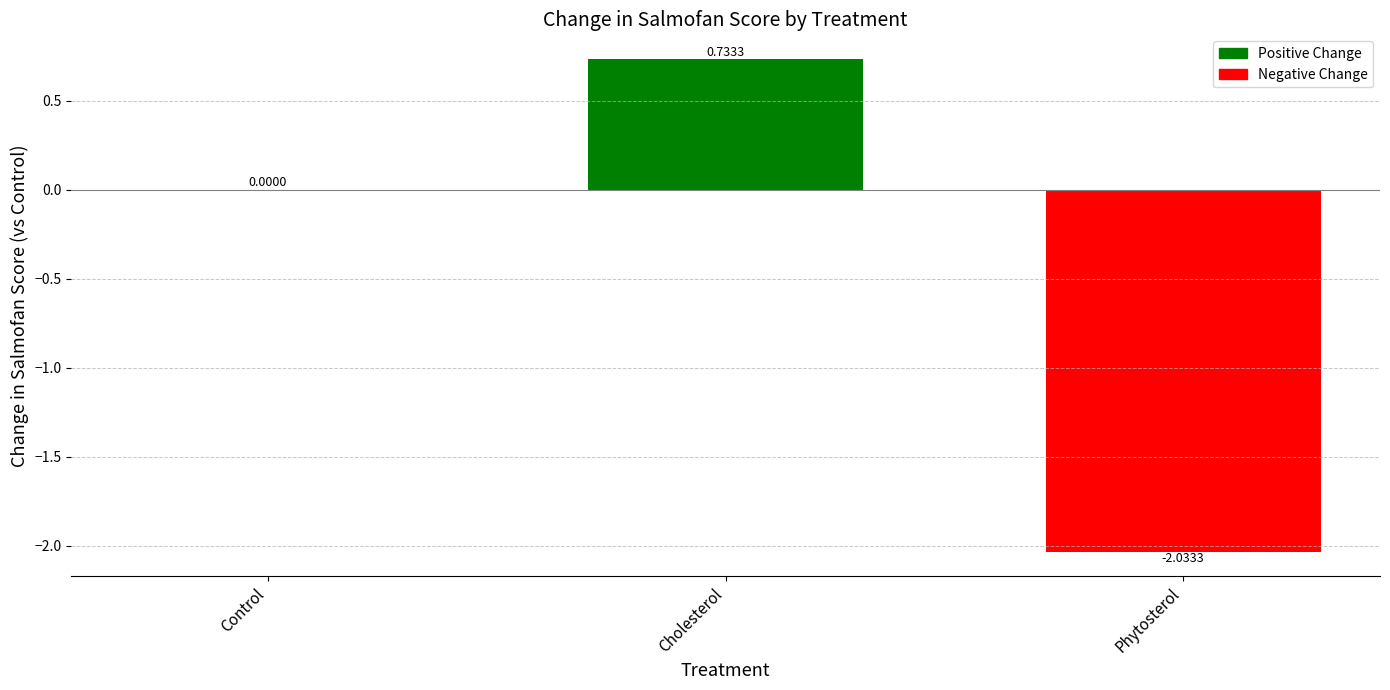

How many bars are there in total?

2